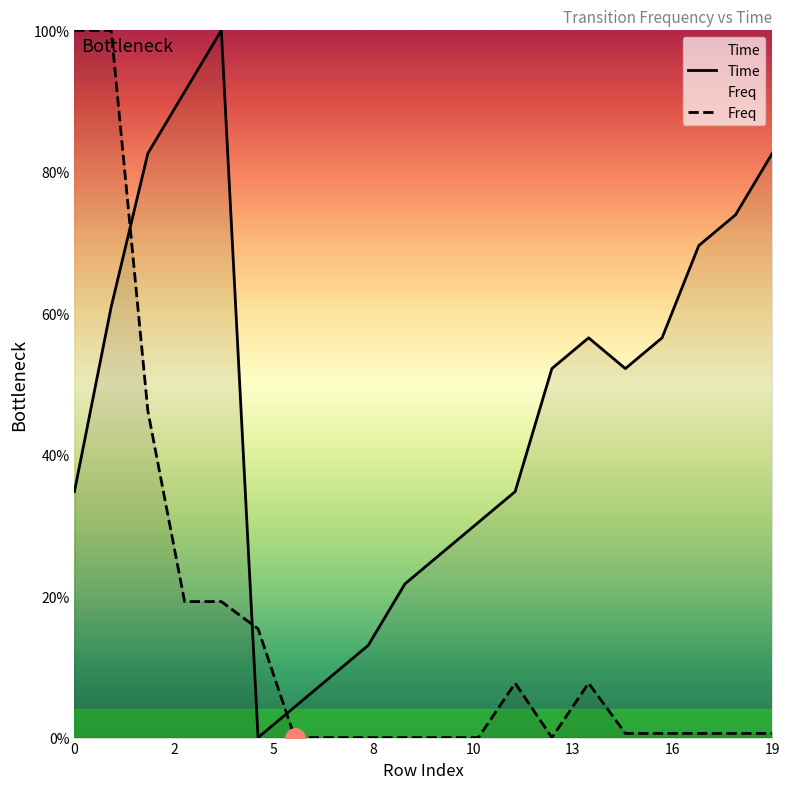

Which series has the widest spread of values?

Time